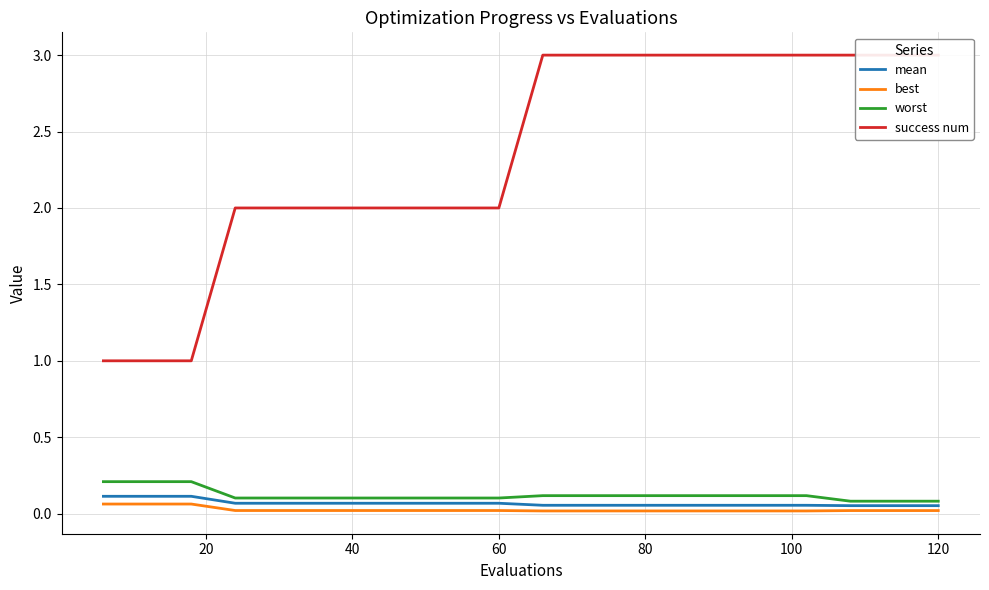

The value of success num at 60 is 1.3. True or false?

False